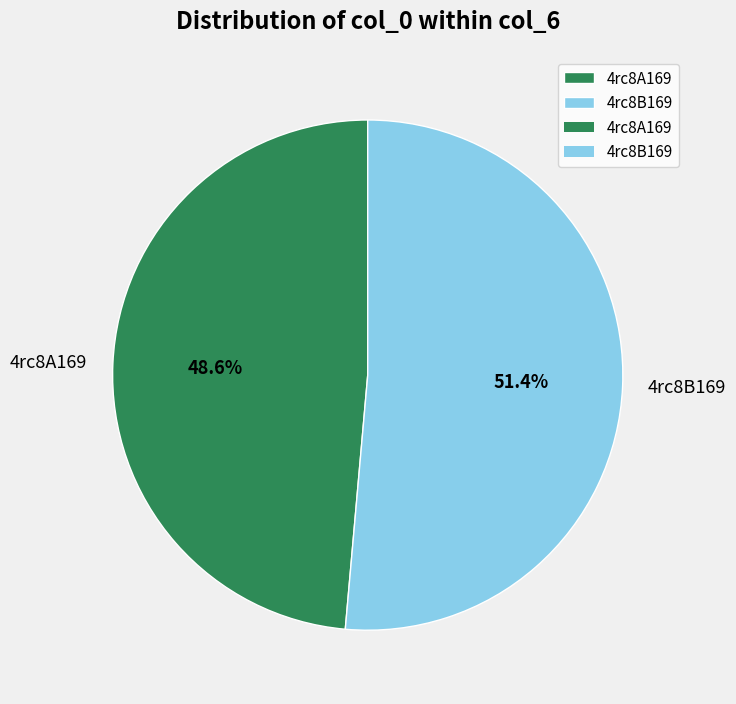

Is there a majority slice in this chart?

Yes